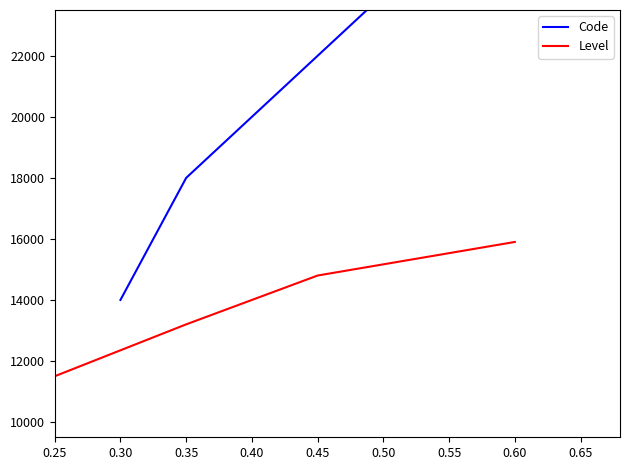

What is the value of the Level point at the 2nd from the left?

13200